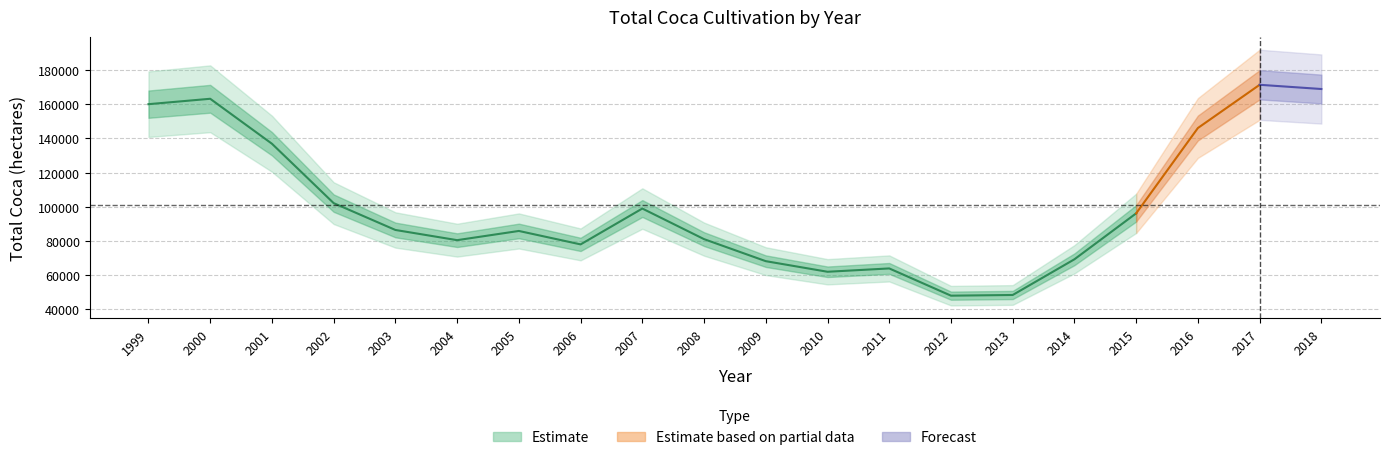

What is the sum of all values?

2014001.7